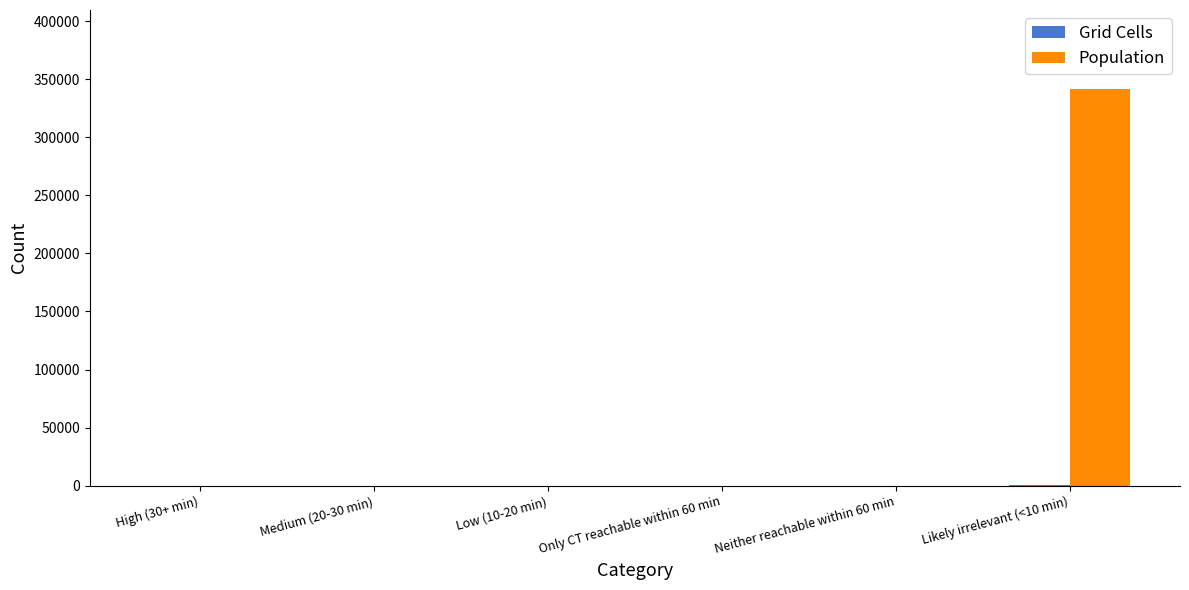

How many groups of bars are there?

6